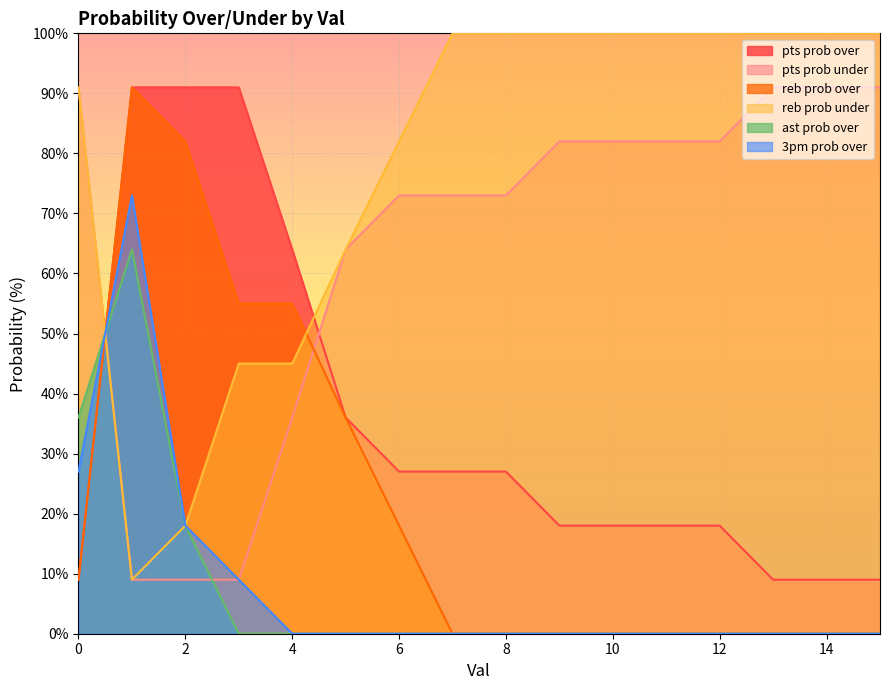

Is it true that 3pm prob over equals 0 at 13?

True